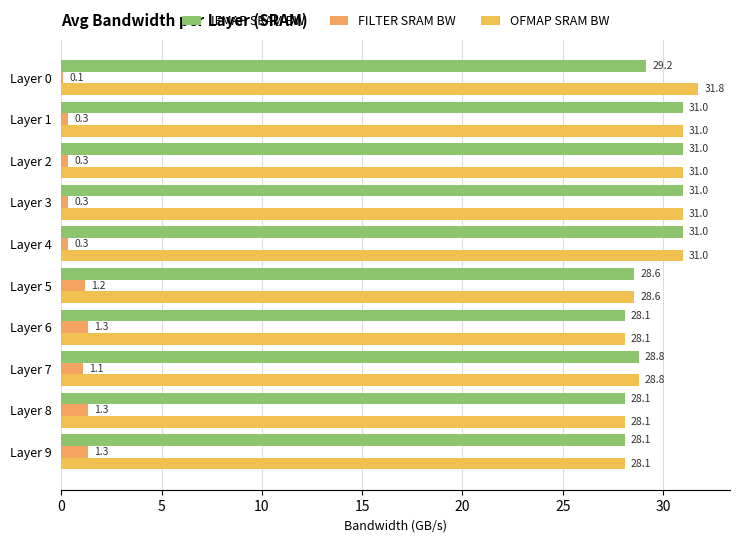

How many values in the IFMAP SRAM BW series exceed 29?

5